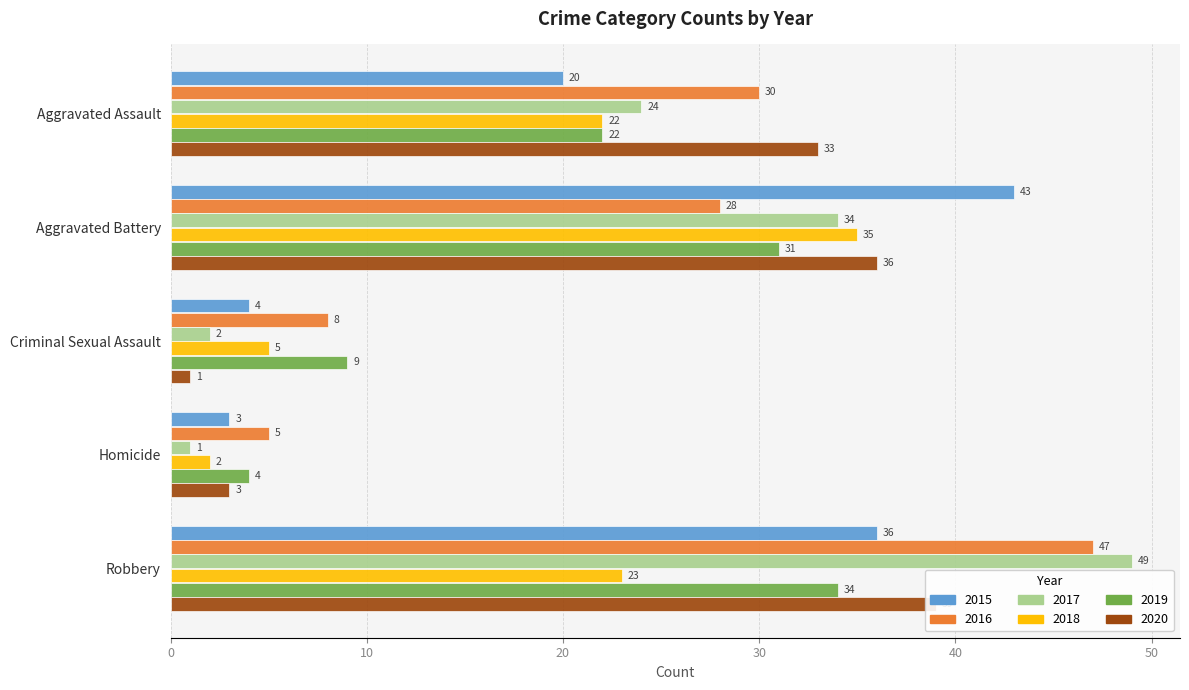

Reading left to right, transcribe all the data shown in this chart.

2015: Aggravated Assault=20	Aggravated Battery=43	Criminal Sexual Assault=4	Homicide=3	Robbery=36
2016: Aggravated Assault=30	Aggravated Battery=28	Criminal Sexual Assault=8	Homicide=5	Robbery=47
2017: Aggravated Assault=24	Aggravated Battery=34	Criminal Sexual Assault=2	Homicide=1	Robbery=49
2018: Aggravated Assault=22	Aggravated Battery=35	Criminal Sexual Assault=5	Homicide=2	Robbery=23
2019: Aggravated Assault=22	Aggravated Battery=31	Criminal Sexual Assault=9	Homicide=4	Robbery=34
2020: Aggravated Assault=33	Aggravated Battery=36	Criminal Sexual Assault=1	Homicide=3	Robbery=39